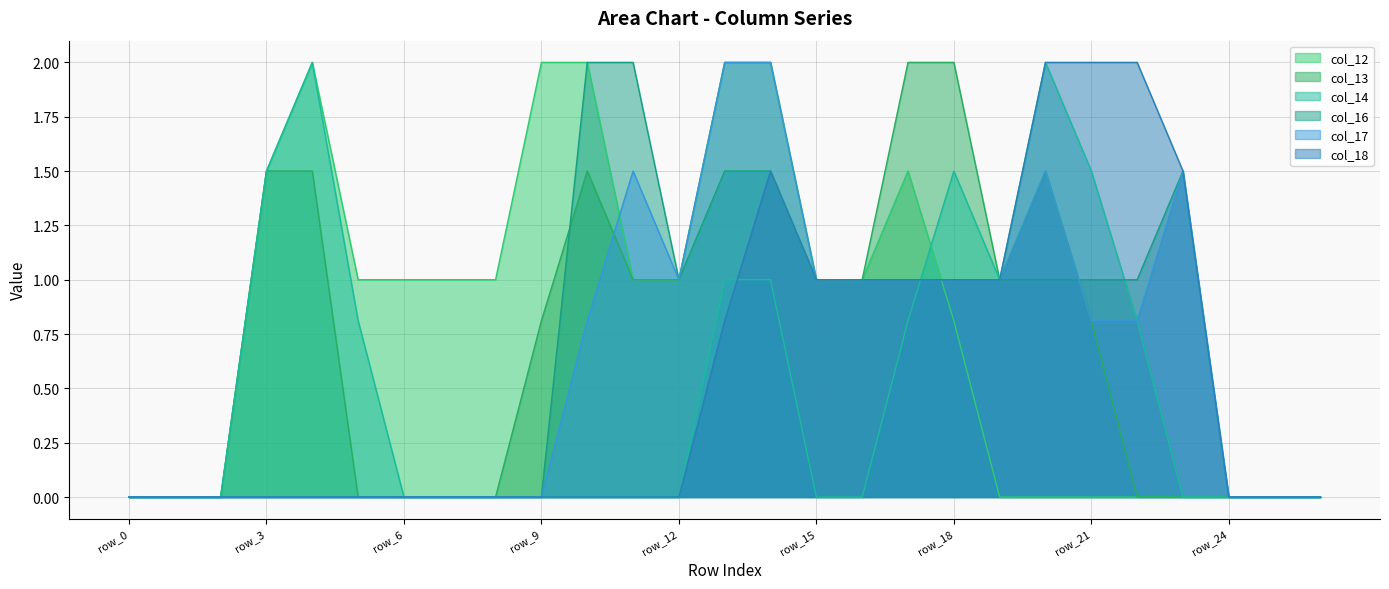

Reading right to left, what are all the values shown in this chart?

col_12: 0.0	0.0	0.0	0.0	0.0	0.0	0.0	0.0	0.8	1.5	1.0	1.0	1.5	1.5	1.0	1.0	2.0	2.0	1.0	1.0	1.0	1.0	2.0	1.5	0.0	0.0	0.0
col_13: 0.0	0.0	0.0	0.0	0.0	0.8	1.5	1.0	2.0	2.0	1.0	1.0	2.0	2.0	1.0	1.0	1.5	0.8	0.0	0.0	0.0	0.0	1.5	1.5	0.0	0.0	0.0
col_14: 0.0	0.0	0.0	0.0	0.8	1.5	2.0	1.0	1.5	0.8	0.0	0.0	1.0	1.0	0.0	0.0	0.0	0.0	0.0	0.0	0.0	0.8	2.0	1.5	0.0	0.0	0.0
col_16: 0.0	0.0	0.0	1.5	1.0	1.0	1.0	1.0	1.0	1.0	1.0	1.0	1.5	1.5	1.0	2.0	2.0	0.0	0.0	0.0	0.0	0.0	0.0	0.0	0.0	0.0	0.0
col_17: 0.0	0.0	0.0	1.5	0.8	0.8	1.5	1.0	1.0	1.0	1.0	1.0	2.0	2.0	1.0	1.5	0.8	0.0	0.0	0.0	0.0	0.0	0.0	0.0	0.0	0.0	0.0
col_18: 0.0	0.0	0.0	1.5	2.0	2.0	2.0	1.0	1.0	1.0	1.0	1.0	1.5	0.8	0.0	0.0	0.0	0.0	0.0	0.0	0.0	0.0	0.0	0.0	0.0	0.0	0.0